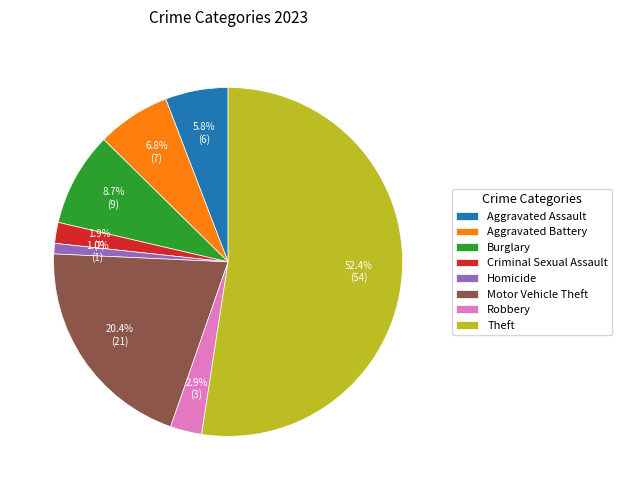

Rank the categories by value from highest to lowest.

Theft, Motor Vehicle Theft, Burglary, Aggravated Battery, Aggravated Assault, Robbery, Criminal Sexual Assault, Homicide